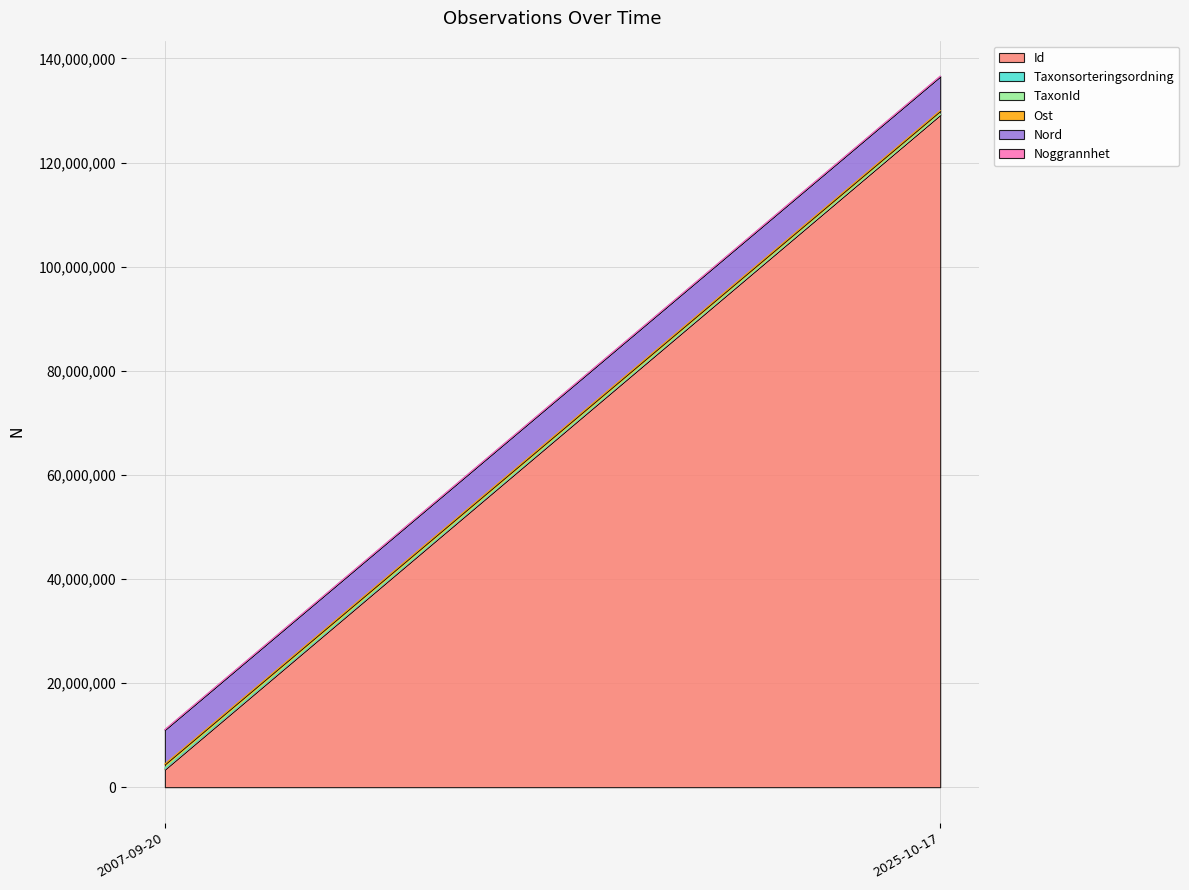

What is the label of the 1st point from the right?

2025-10-17